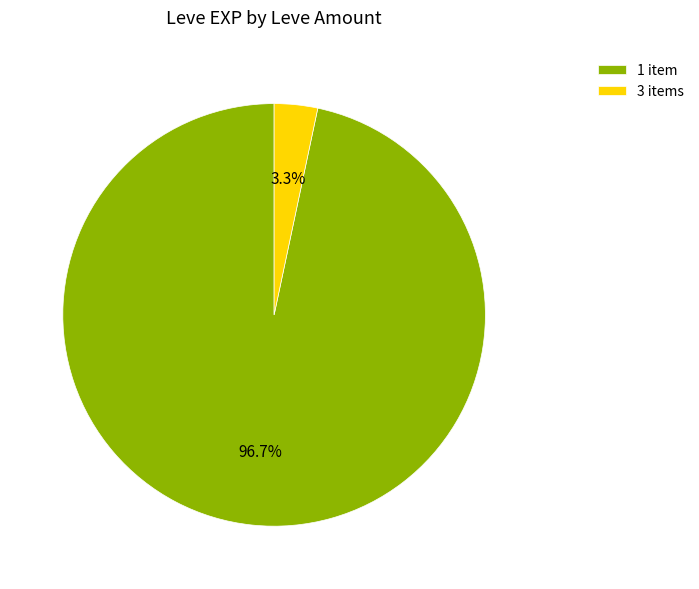

Rank the categories by value from highest to lowest.

1 item, 3 items